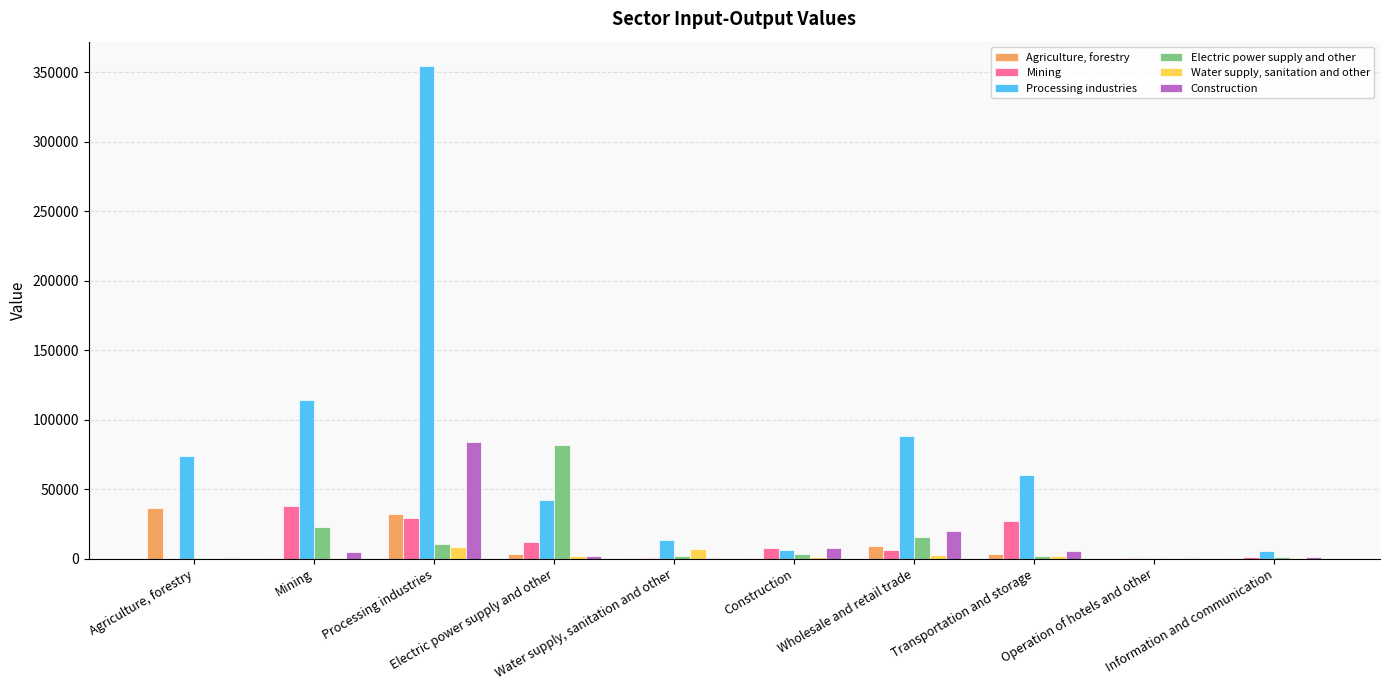

What is the difference between the Mining values at Construction and Agriculture, forestry?

7945.7